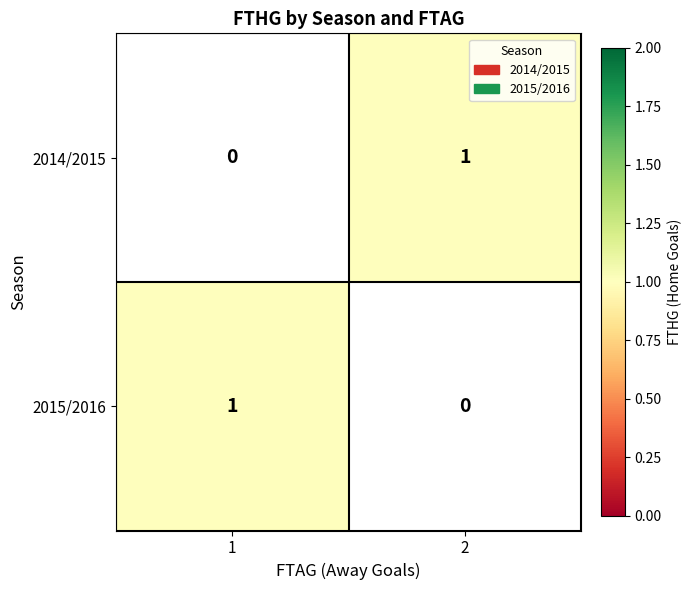

The 2014/2015 series shows 2 at 2. True or false?

False